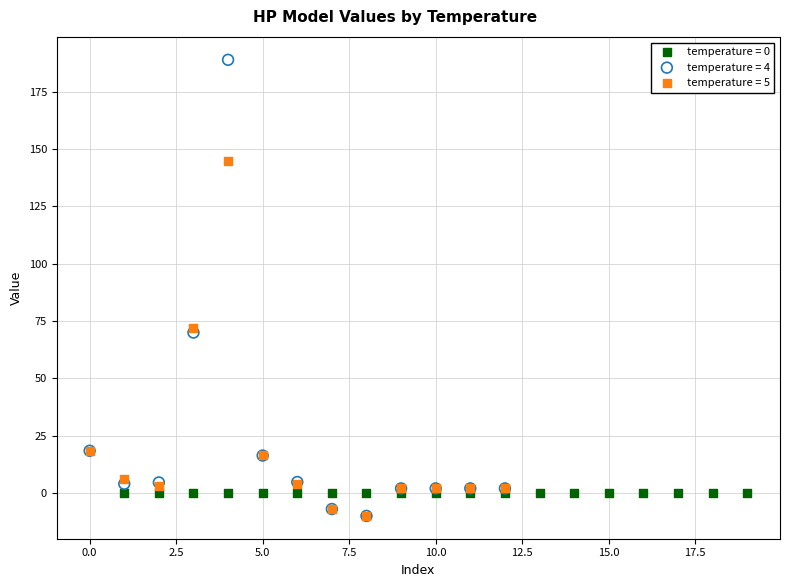

Which series contains the highest Y value?

temperature = 4